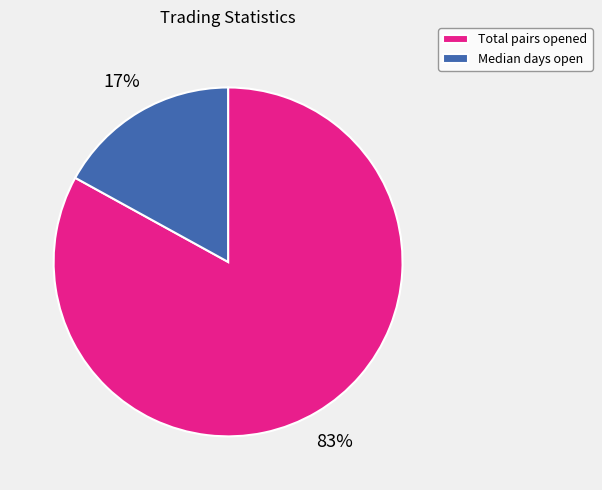

To the nearest percent, what is the average slice percentage?

50%